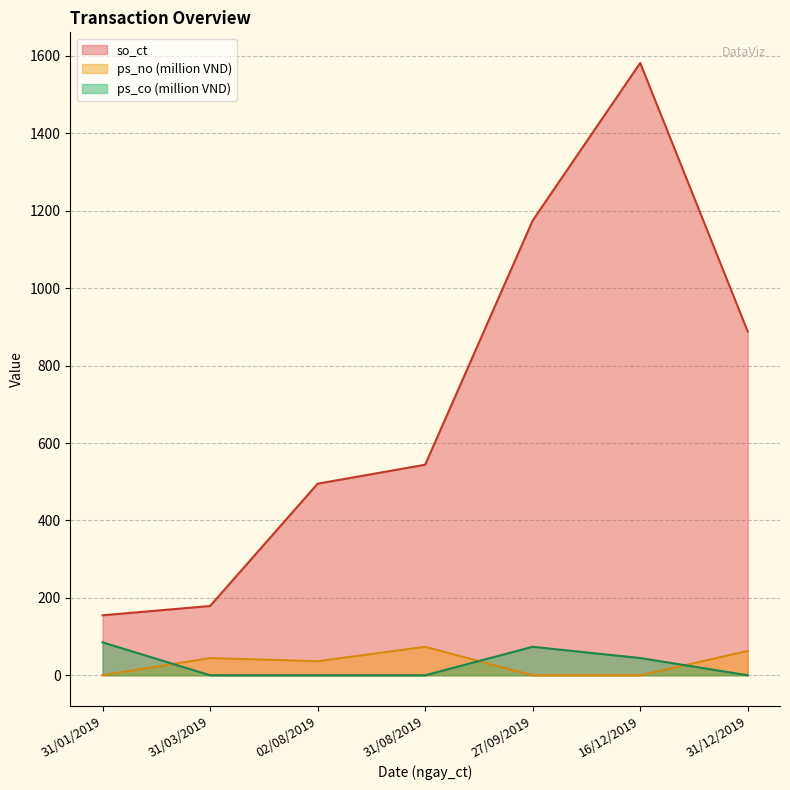

Where is so_ct nearest to the value 868?

31/12/2019